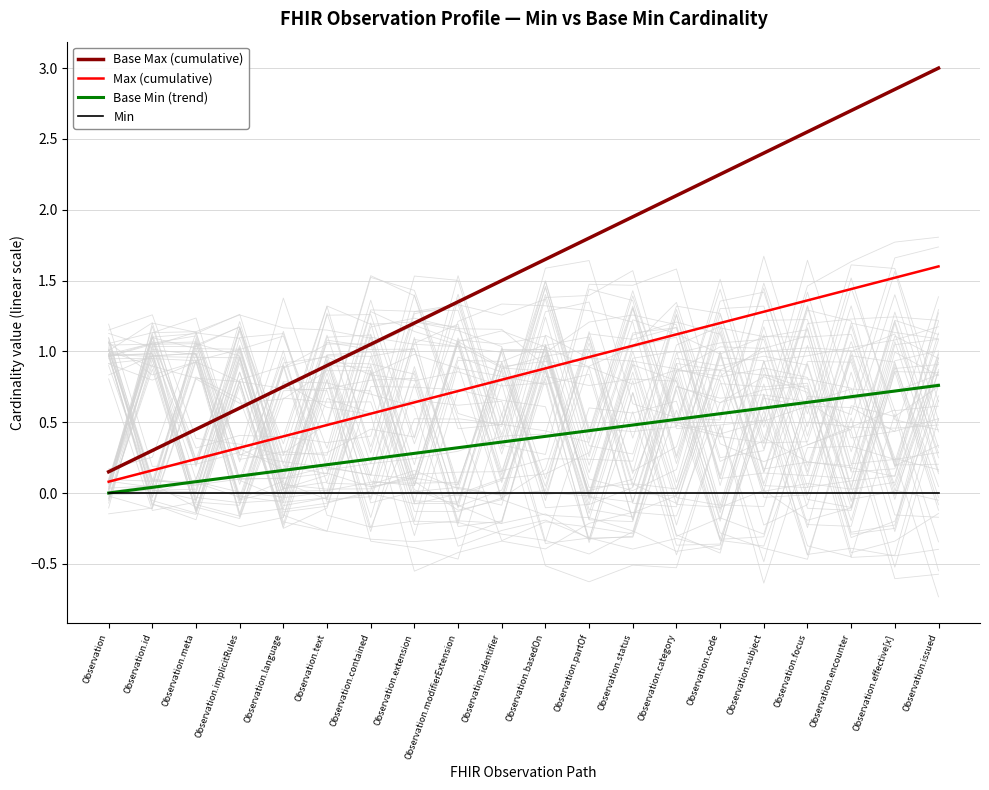

What is the minimum value for Base Max (cumulative)?

0.1